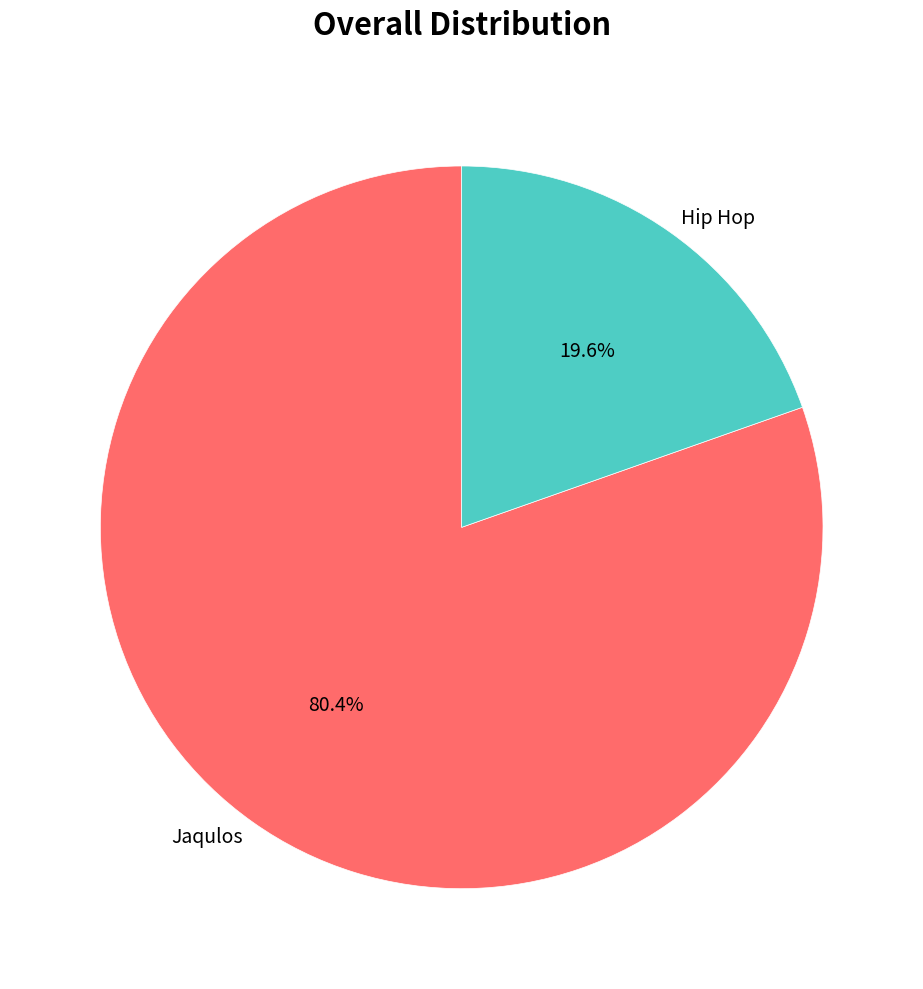

To the nearest percent, what portion does Hip Hop represent?

20%